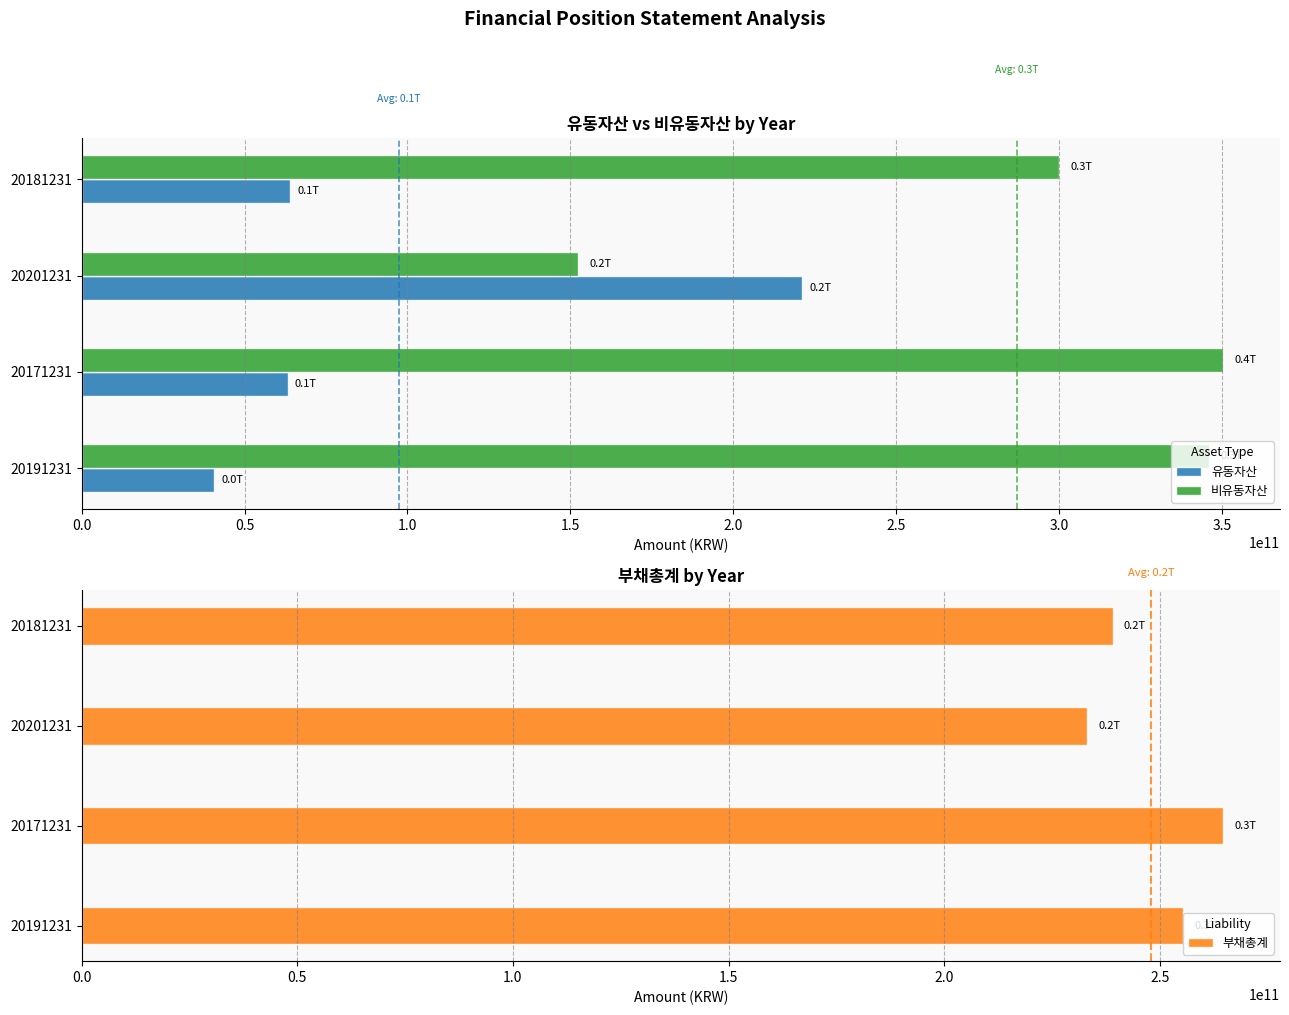

Which series has the largest range (max minus min)?

비유동자산